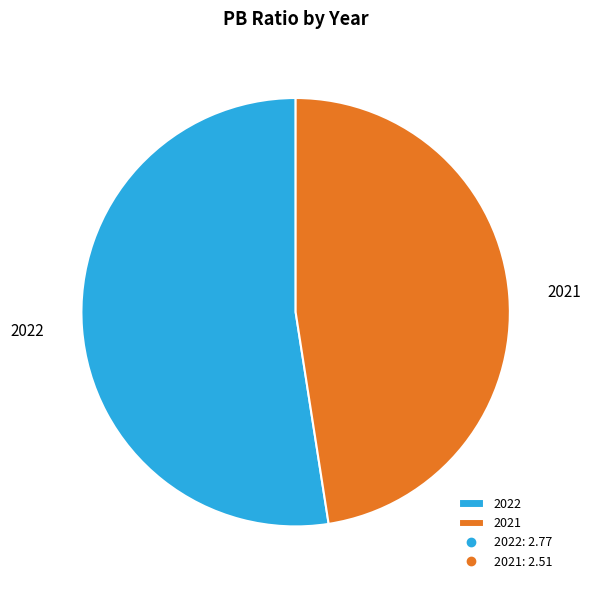

Rank the categories by value from lowest to highest.

2021, 2022